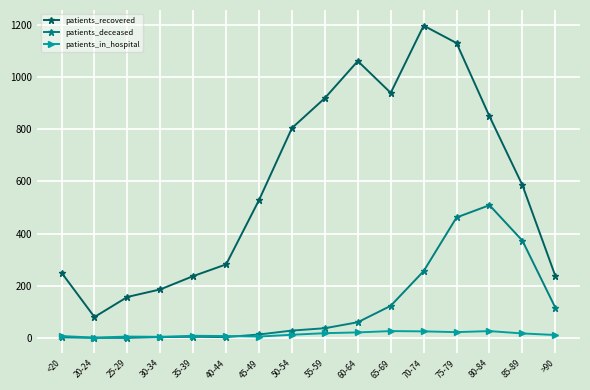

At how many categories does at least one series exceed 1173?

1